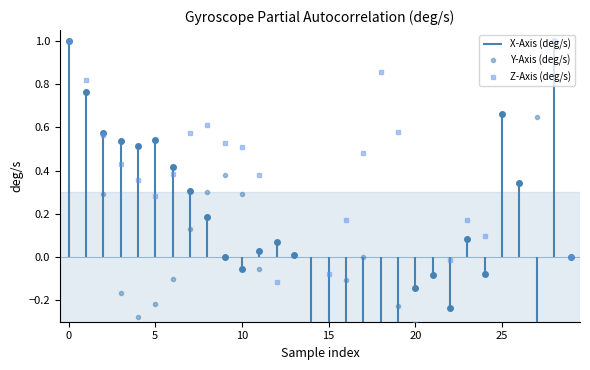

Does the chart have visible grid lines?

No